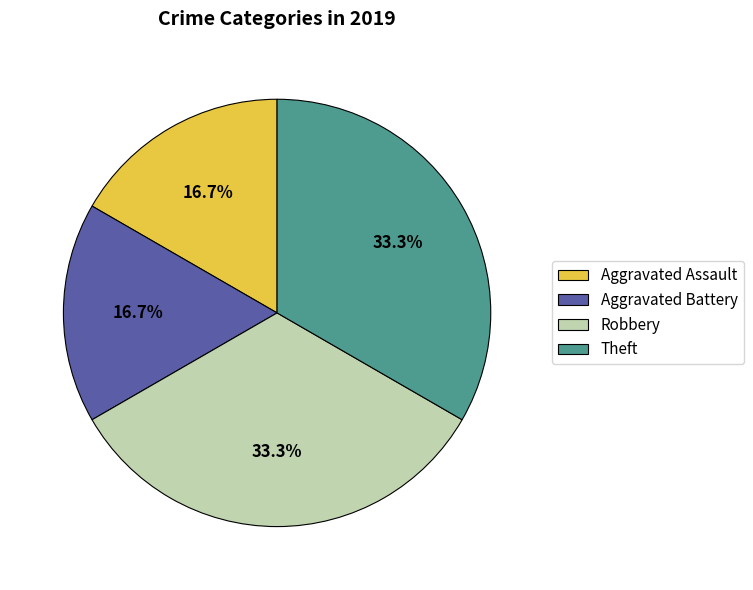

What percentage is NOT represented by Robbery?

66.7%